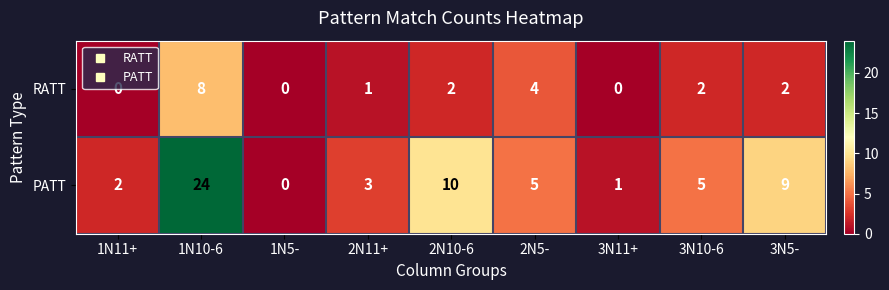

At how many categories does at least one series exceed 6?

3